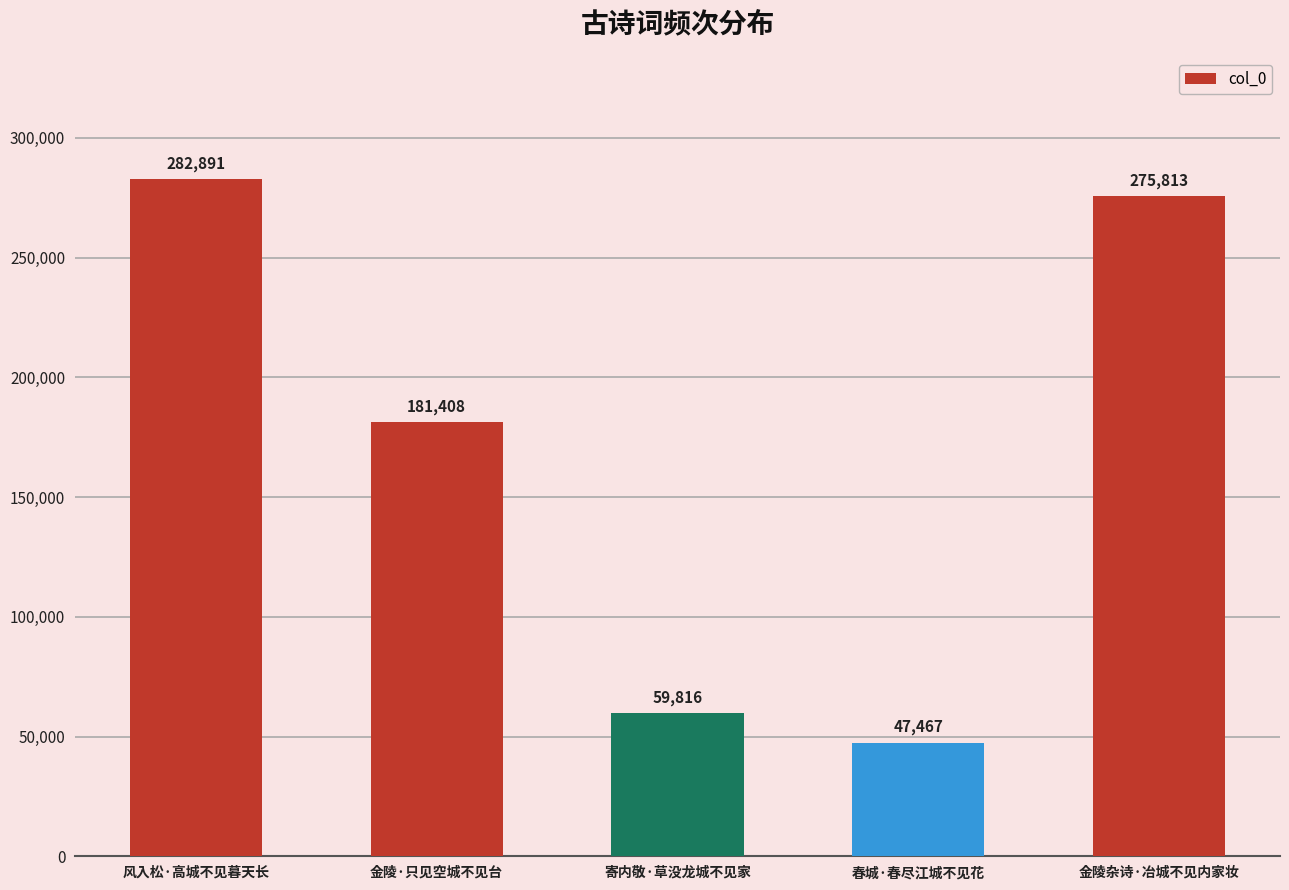

Reading left to right, what are all the values shown in this chart?

风入松·高城不见暮天长=282891	金陵·只见空城不见台=181408	寄内敬·草没龙城不见家=59816	春城·春尽江城不见花=47467	金陵杂诗·冶城不见内家妆=275813